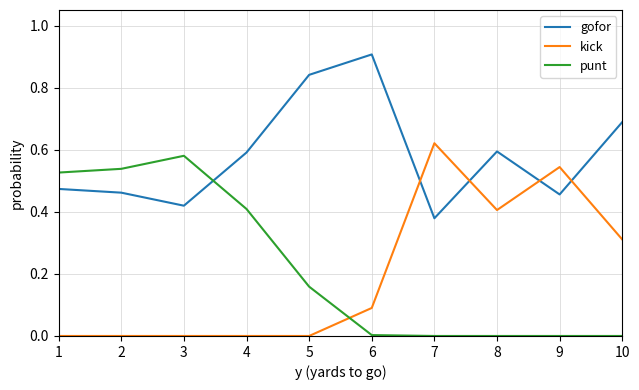

After their last crossing, which series has the higher values: gofor or kick?

gofor